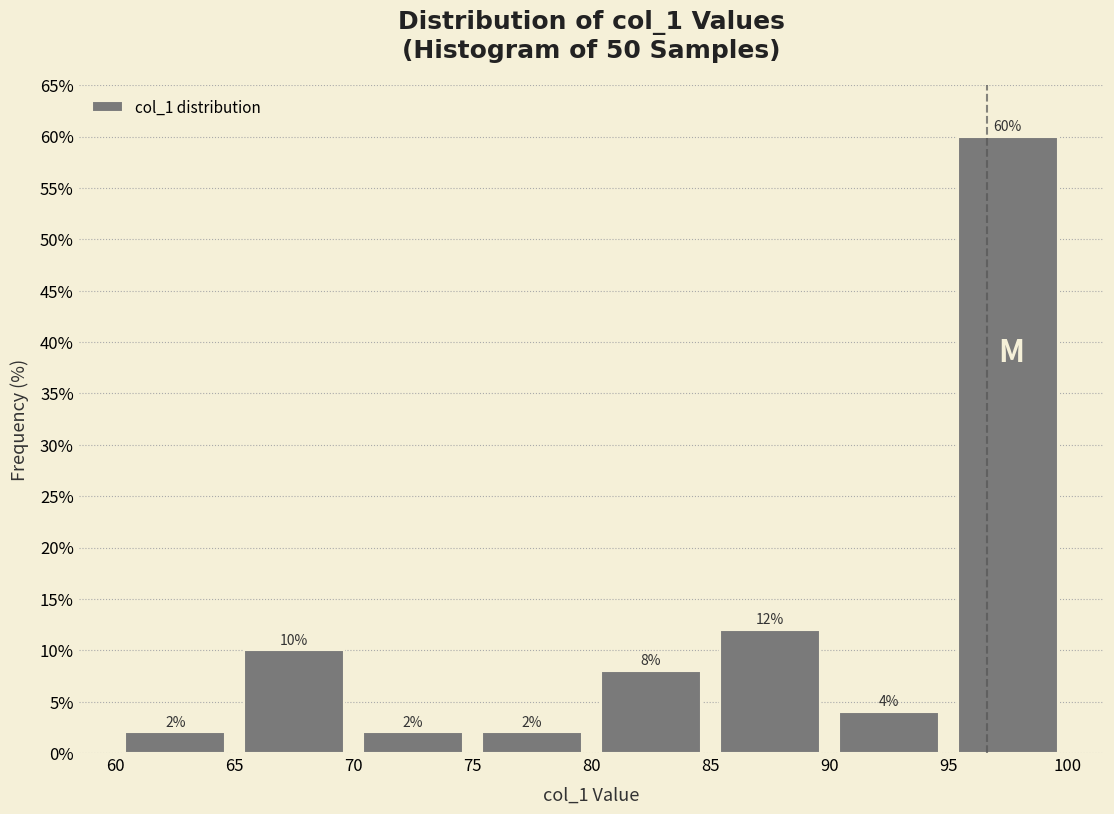

Over which range of the x-axis is the bar tallest?

95 to 100